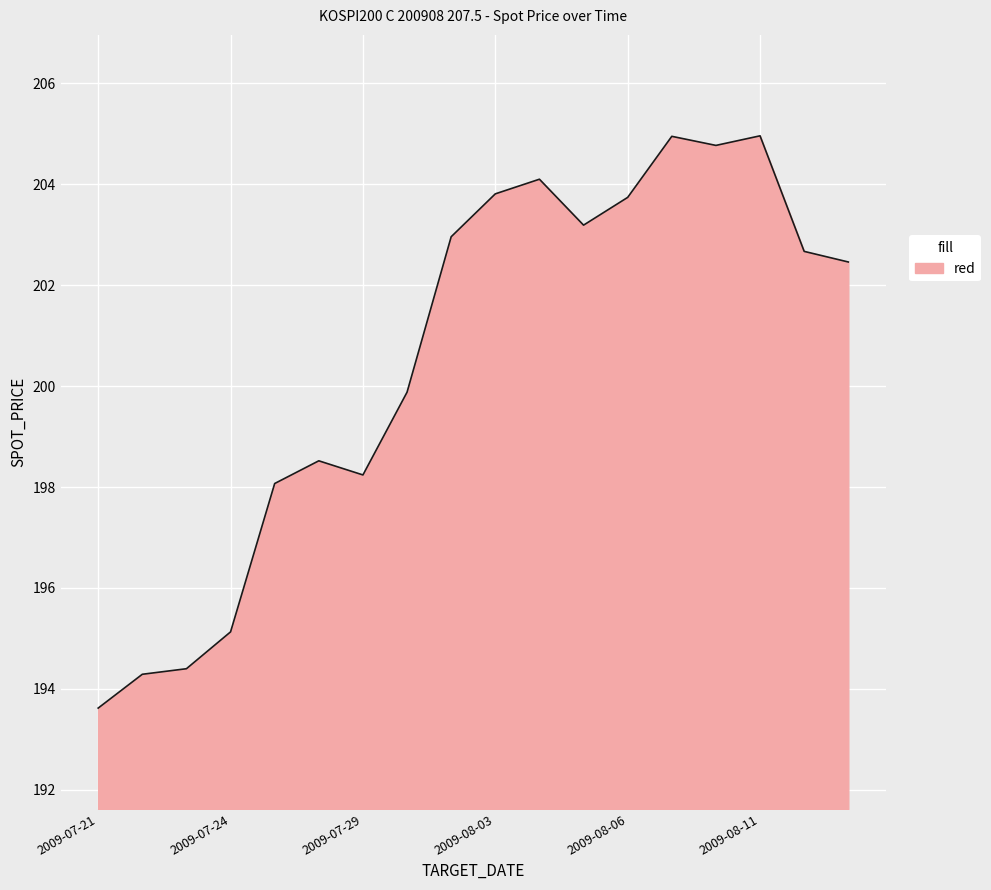

What is the greatest value displayed?

205.0